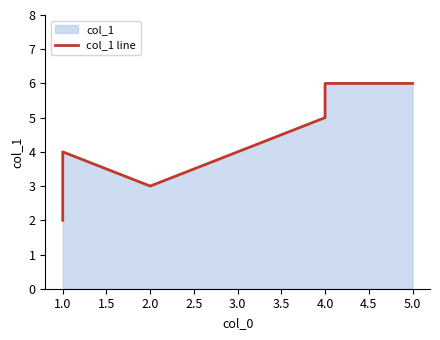

Between 4.0 and 1.0, which is larger?

4.0